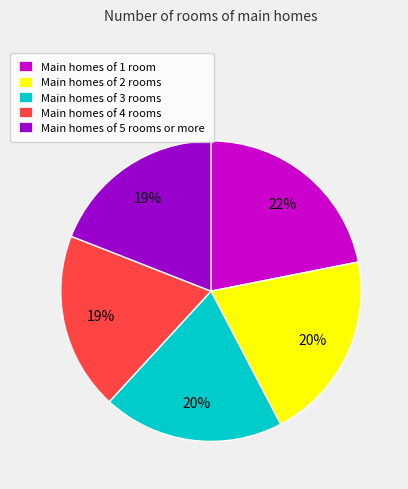

Do Main homes of 5 rooms or more and Main homes of 2 rooms together represent more than half of the pie?

No